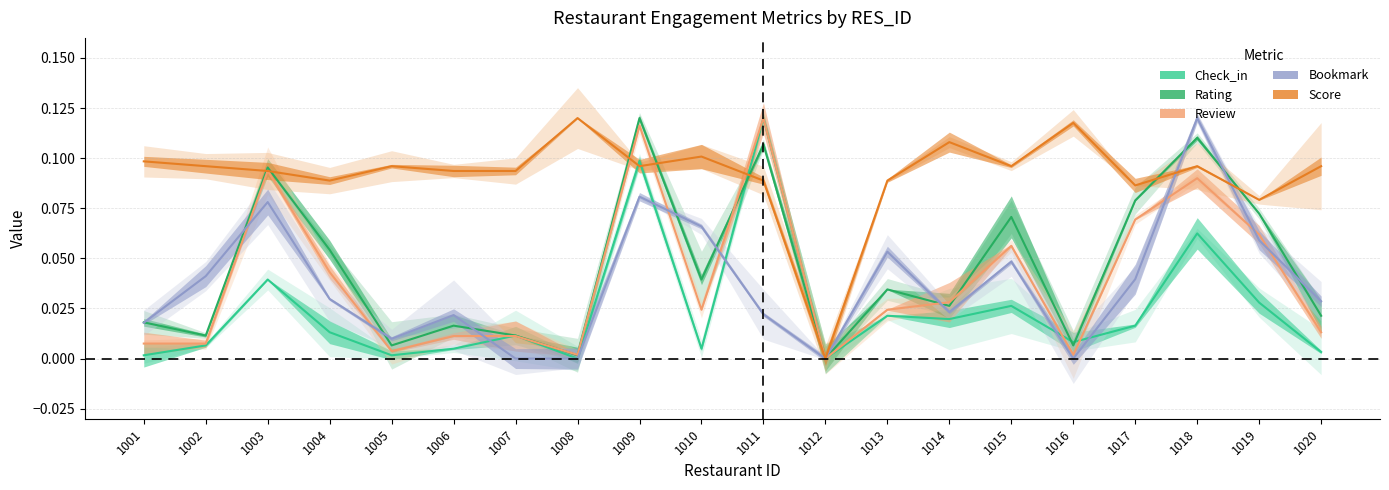

Reading left to right, what are all the values shown in this chart?

Check_in: 0.0	0.0	0.0	0.0	0.0	0.0	0.0	0.0	0.1	0.0	0.1	0.0	0.0	0.0	0.0	0.0	0.0	0.1	0.0	0.0
Rating: 0.0	0.0	0.1	0.1	0.0	0.0	0.0	0.0	0.1	0.0	0.1	0.0	0.0	0.0	0.1	0.0	0.1	0.1	0.1	0.0
Review: 0.0	0.0	0.1	0.0	0.0	0.0	0.0	0.0	0.1	0.0	0.1	0.0	0.0	0.0	0.1	0.0	0.1	0.1	0.1	0.0
Bookmark: 0.0	0.0	0.1	0.0	0.0	0.0	0.0	0.0	0.1	0.1	0.0	0.0	0.1	0.0	0.0	0.0	0.0	0.1	0.1	0.0
Score: 0.1	0.1	0.1	0.1	0.1	0.1	0.1	0.1	0.1	0.1	0.1	0.0	0.1	0.1	0.1	0.1	0.1	0.1	0.1	0.1